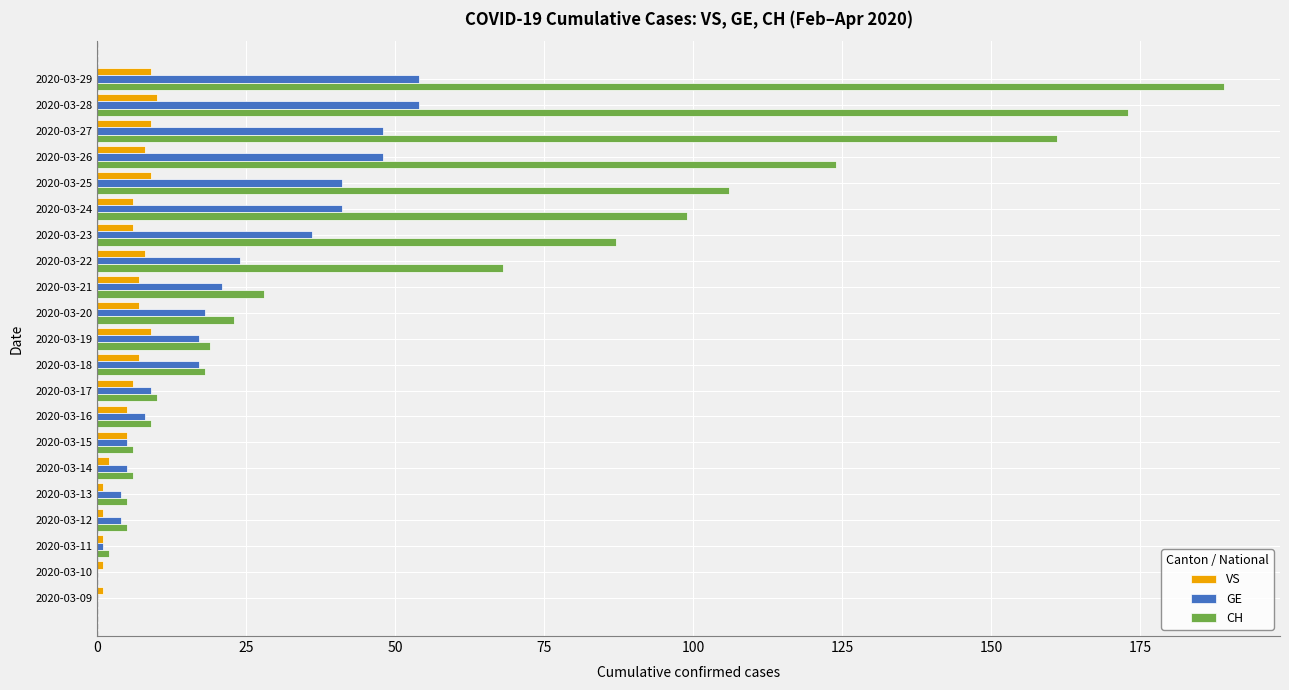

What is the sum of the VS values at 2020-03-20 and 2020-03-19?

16